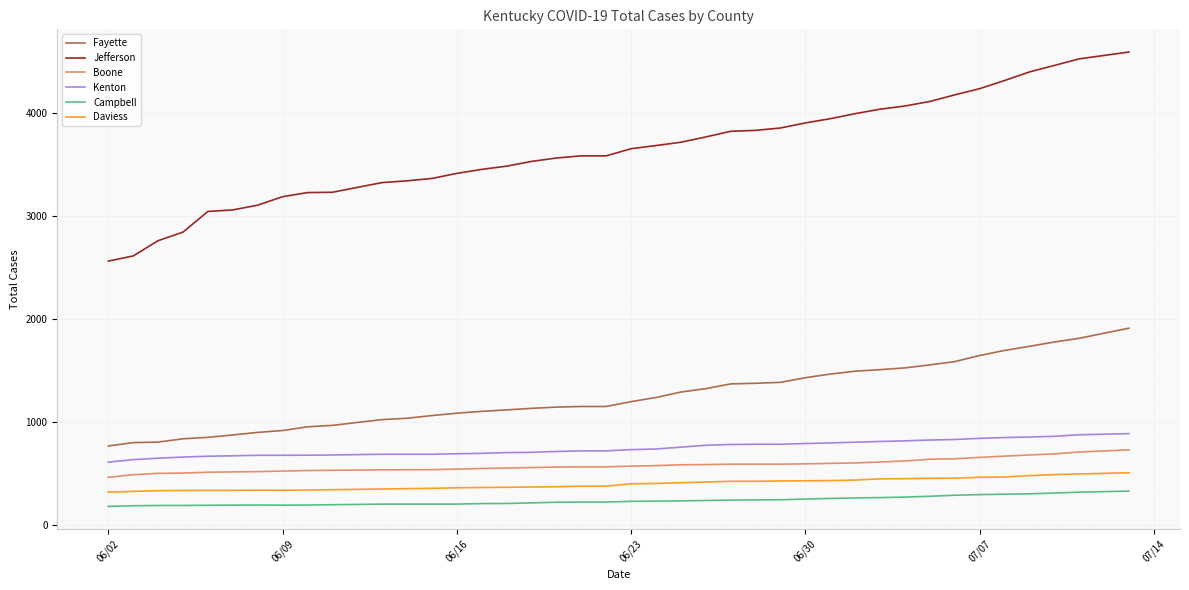

Which series has the largest range (max minus min)?

Jefferson